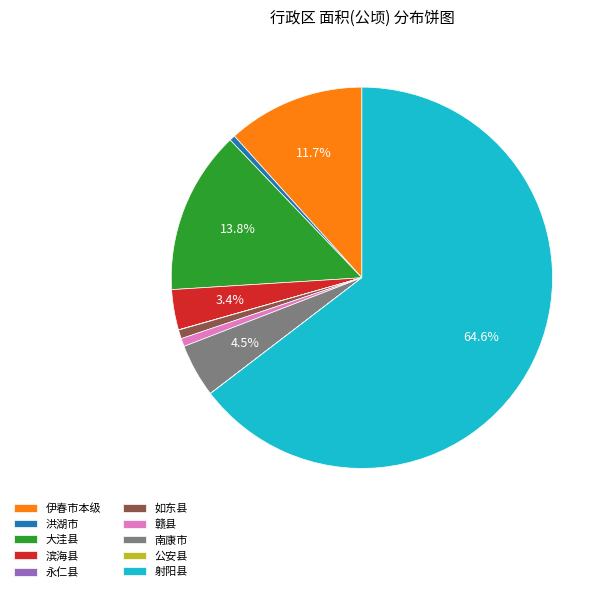

What is the largest slice in the pie chart?

射阳县